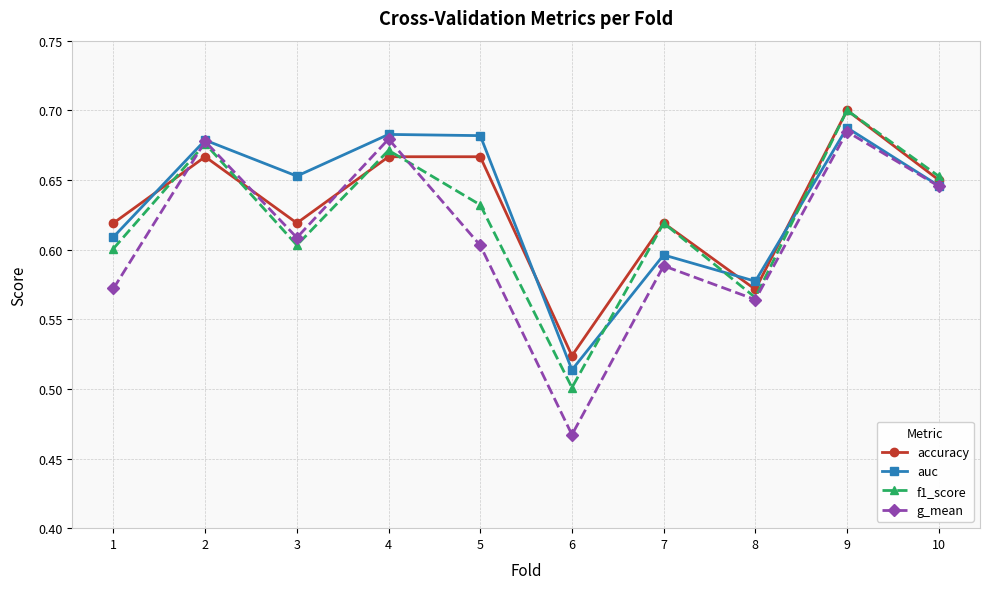

Which series changed the most between 3 and 6?

g_mean